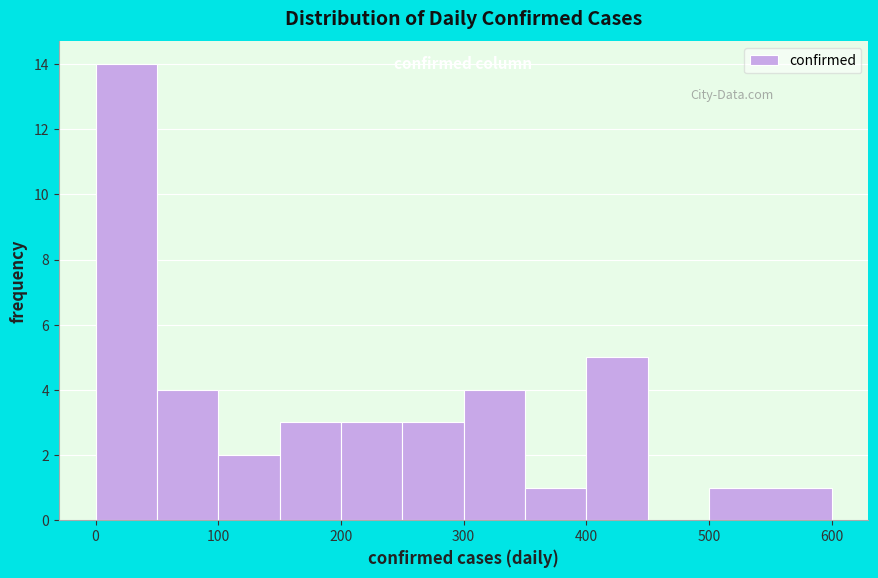

Reading left to right, transcribe this chart: for each bar, give the range it covers on the x-axis and its height. The values are not printed on the chart, so give them approximately, as read against the axis.

0 to 50: 14
50 to 100: 4
100 to 150: 2
150 to 200: 3
200 to 250: 3
250 to 300: 3
300 to 350: 4
350 to 400: 1
400 to 450: 5
450 to 500: 0
500 to 600: 1